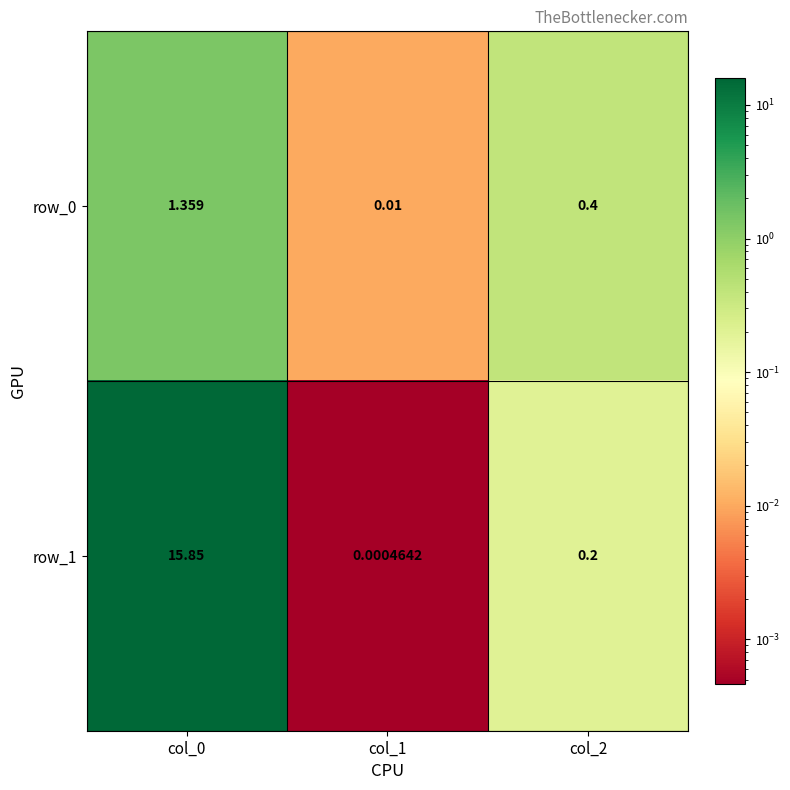

The value of row_1 at col_1 is 0.0. True or false?

True